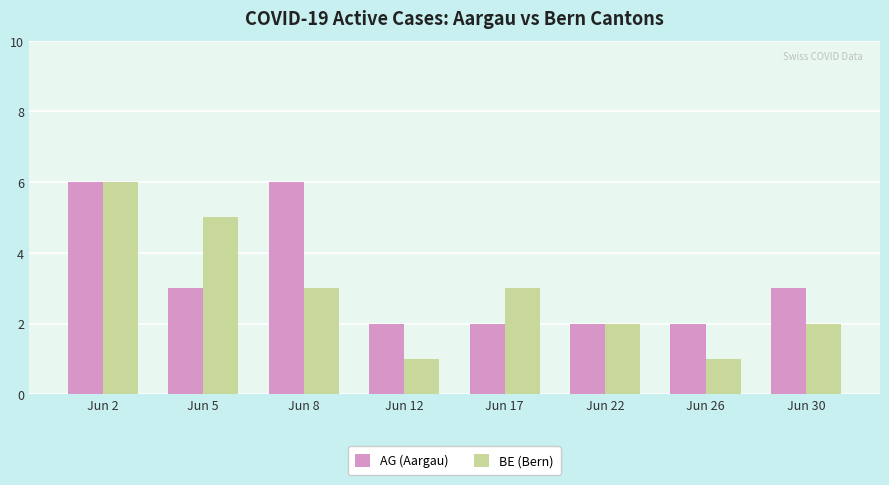

What is the average value of the BE (Bern) series?

3